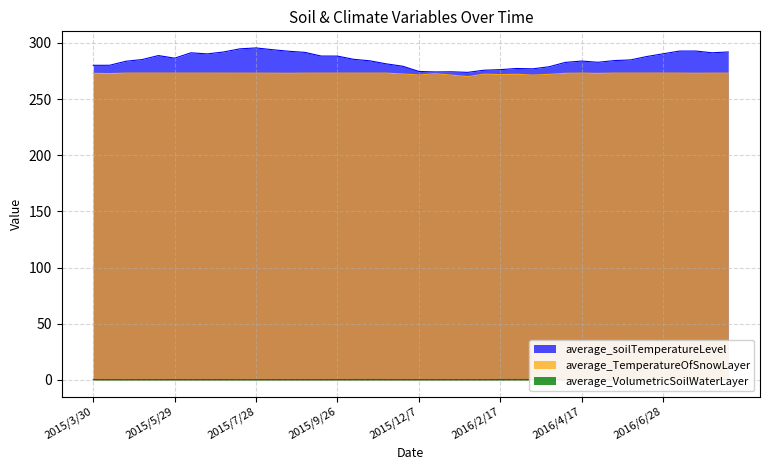

Count the average_VolumetricSoilWaterLayer values in the range 0 to 1.

40